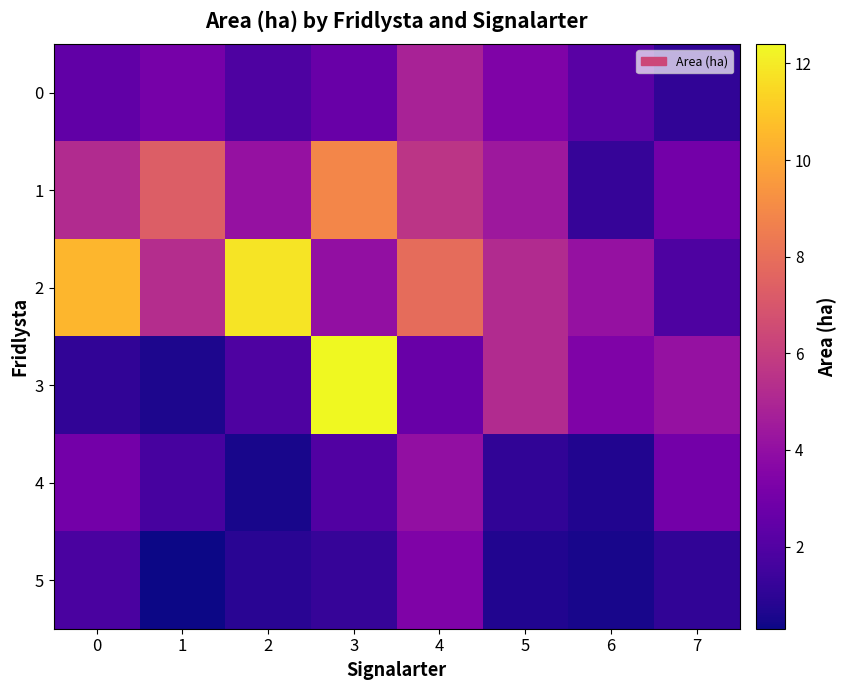

Reading right to left, transcribe all the data shown in this chart.

0: 7=1.1	6=2.2	5=3.4	4=4.8	3=2.7	2=1.9	1=3.1	0=2.5
1: 7=3.0	6=1.2	5=4.4	4=5.6	3=8.9	2=4.1	1=7.3	0=5.2
2: 7=1.9	6=4.1	5=5.2	4=7.9	3=4.0	2=11.8	1=5.3	0=10.5
3: 7=4.1	6=3.4	5=5.2	4=2.7	3=12.4	2=1.9	1=0.6	0=1.1
4: 7=3.0	6=0.7	5=1.1	4=4.0	3=2.0	2=0.5	1=1.7	0=3.0
5: 7=1.1	6=0.5	5=0.7	4=3.4	3=1.2	2=0.9	1=0.3	0=1.8